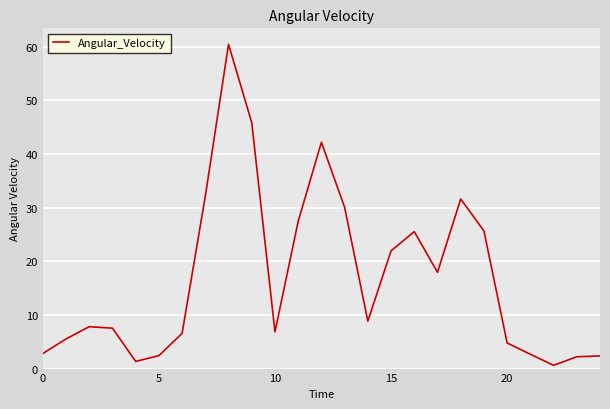

What is the average value?

16.9